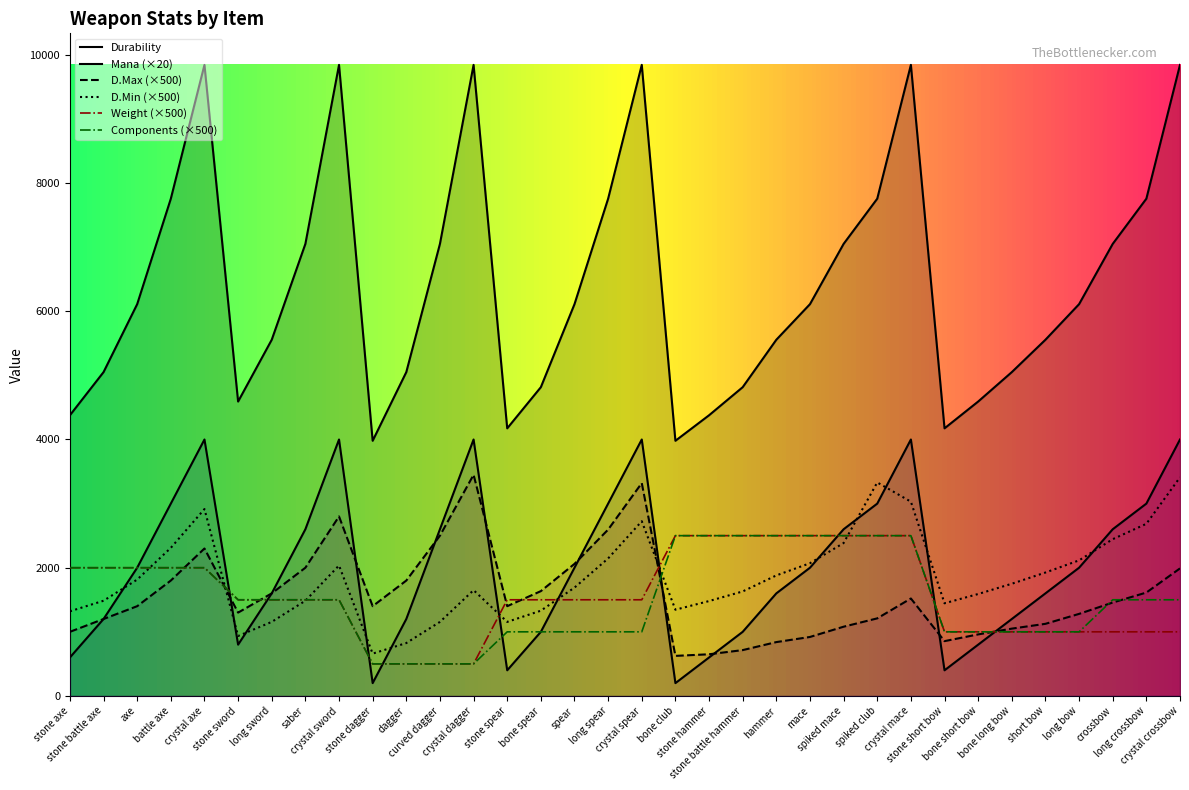

What is the spread (max minus min) of values at stone sword?

3792.0